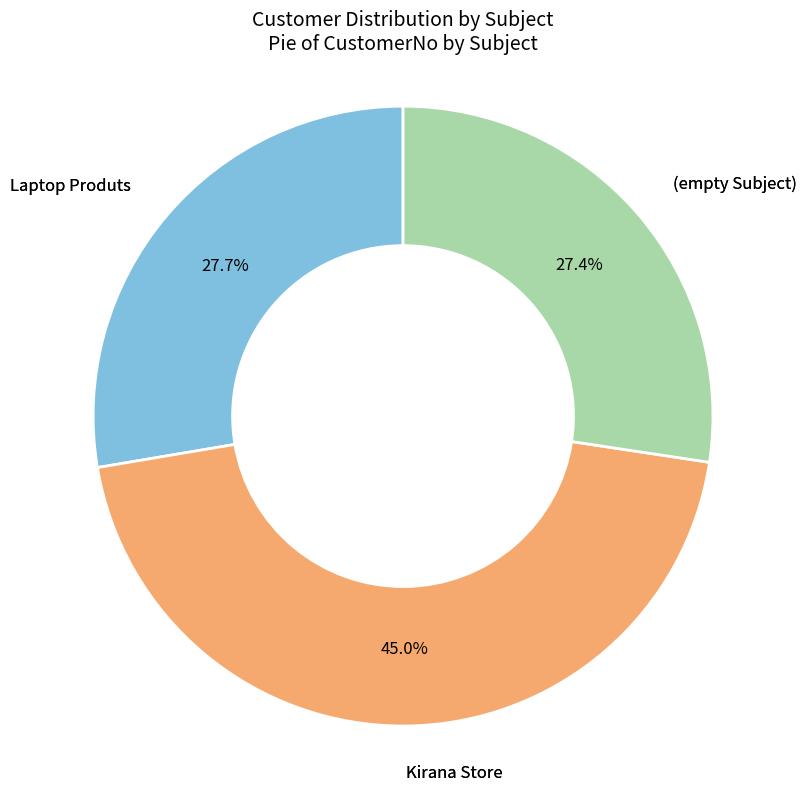

Is there a majority slice in this chart?

No